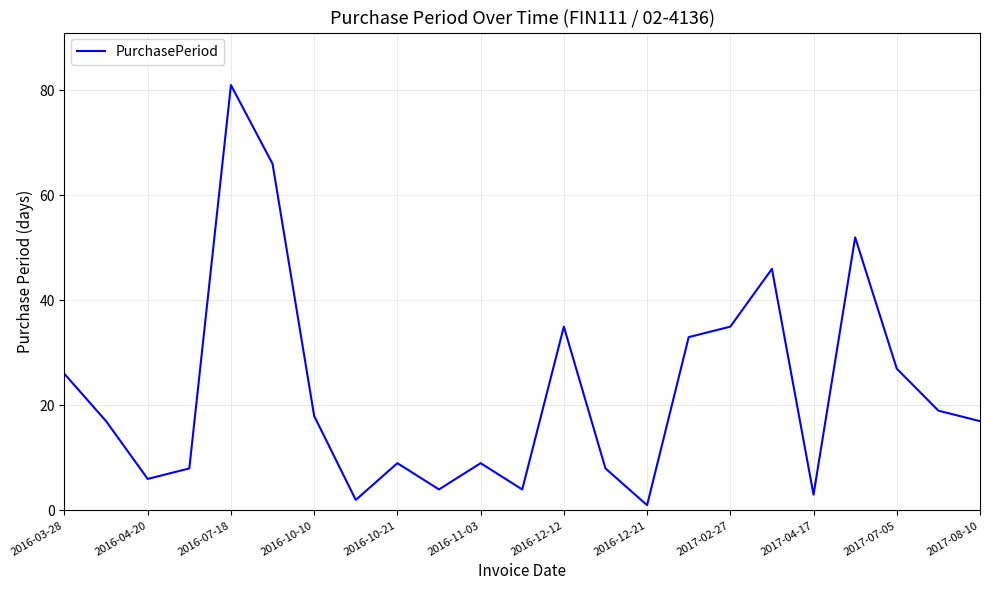

Reading right to left, extract all data points from this chart.

17	19	27	52	3	46	35	33	1	8	35	4	9	4	9	2	18	66	81	8	6	17	26